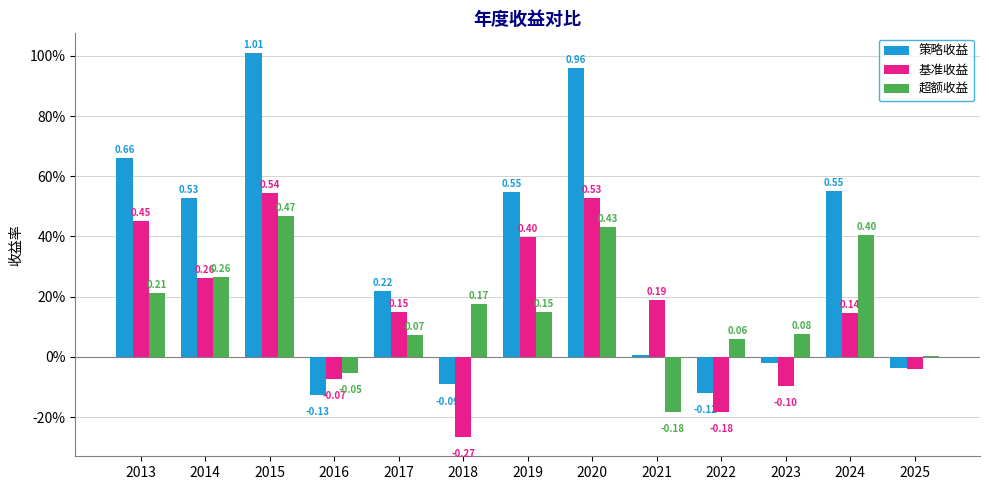

What is the difference between the maximum and minimum values in the 基准收益 series?

0.8